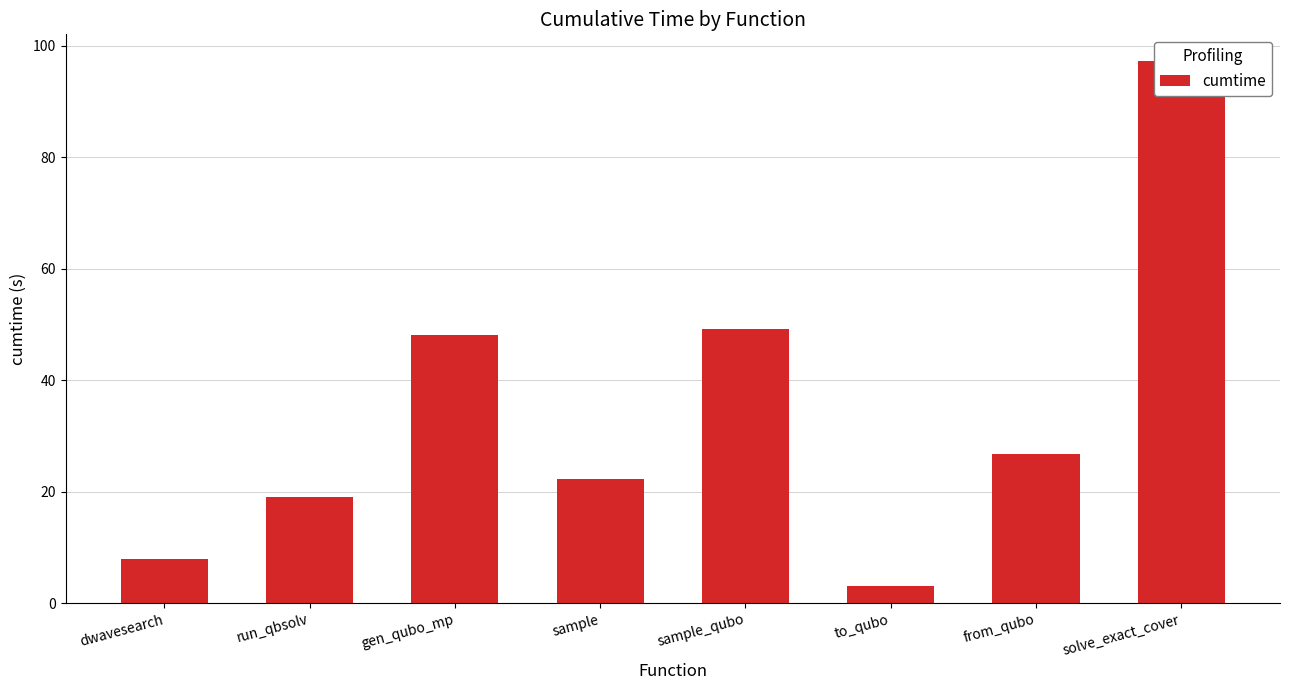

What is the value of the 4th bar from the left?

22.2